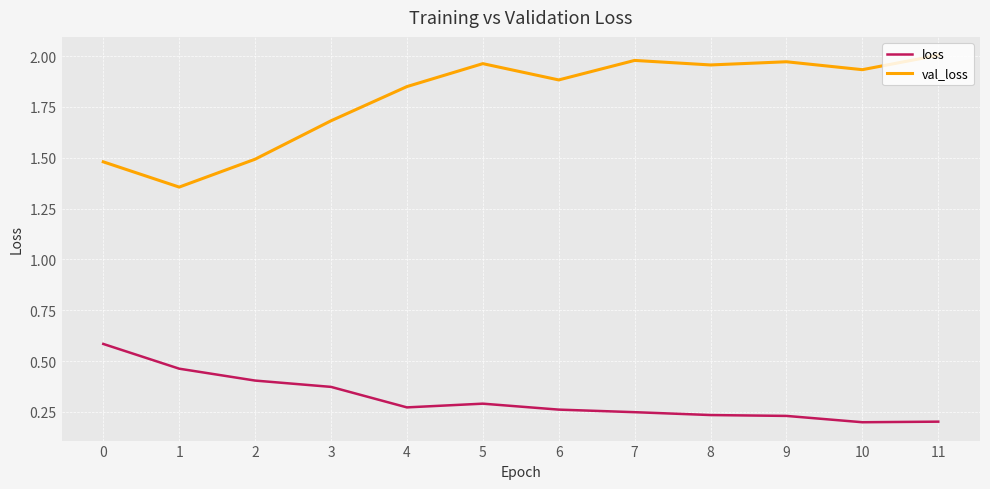

What is the difference between the maximum and minimum values in the val_loss series?

0.6